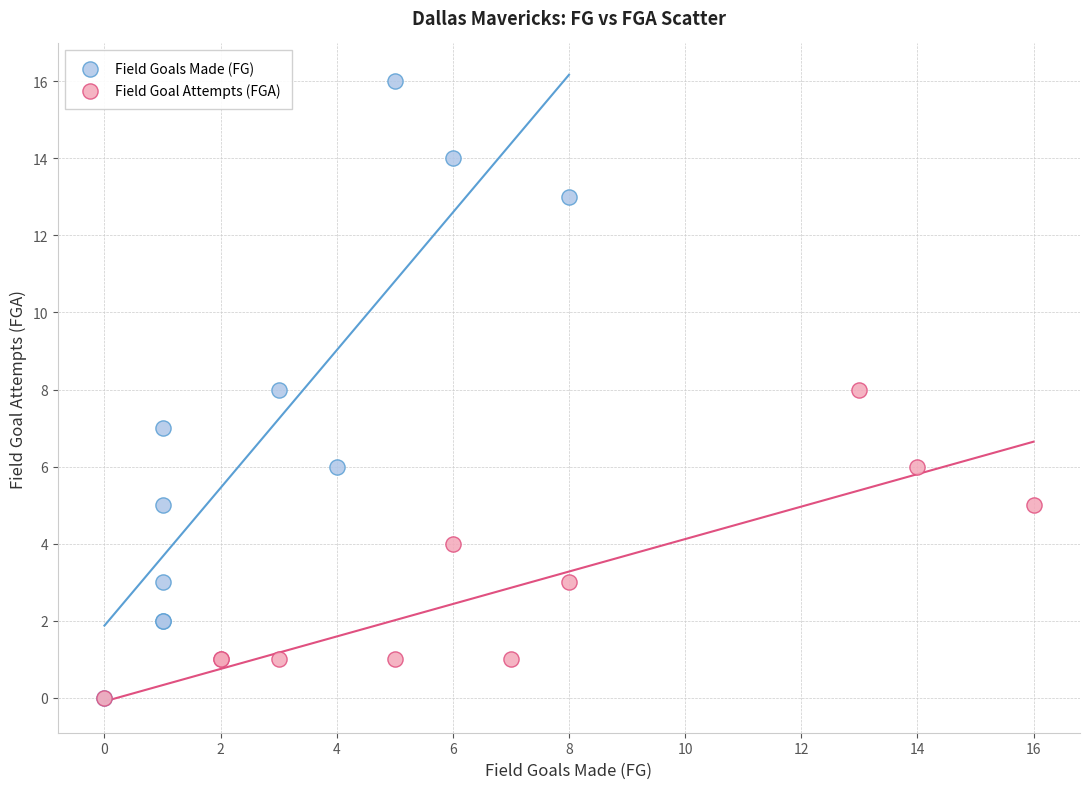

Which series reaches the maximum Y coordinate?

Field Goals Made (FG)